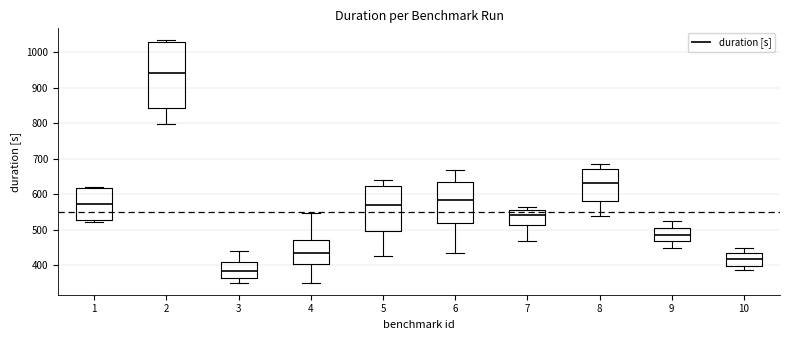

Reading left to right, transcribe this box plot: for each box, give where its median line is, the range the box spans, and where its two whiskers end, as read against the y-axis. The values are not printed on the chart, so give them approximately, as read against the axis.

1: median 570, box 530 to 620, whiskers 520 to 620 (just above the box's upper edge)
2: median 940, box 840 to 1030, whiskers 800 to 1030 (just above the box's upper edge)
3: median 380, box 360 to 410, whiskers 350 to 440
4: median 430, box 400 to 470, whiskers 350 to 550
5: median 570, box 500 to 620, whiskers 420 to 640
6: median 580, box 520 to 640, whiskers 430 to 670
7: median 540, box 510 to 560, whiskers 470 to 560 (just above the box's upper edge)
8: median 630, box 580 to 670, whiskers 540 to 680
9: median 490, box 470 to 500, whiskers 450 to 520
10: median 420, box 400 to 430, whiskers 380 to 450